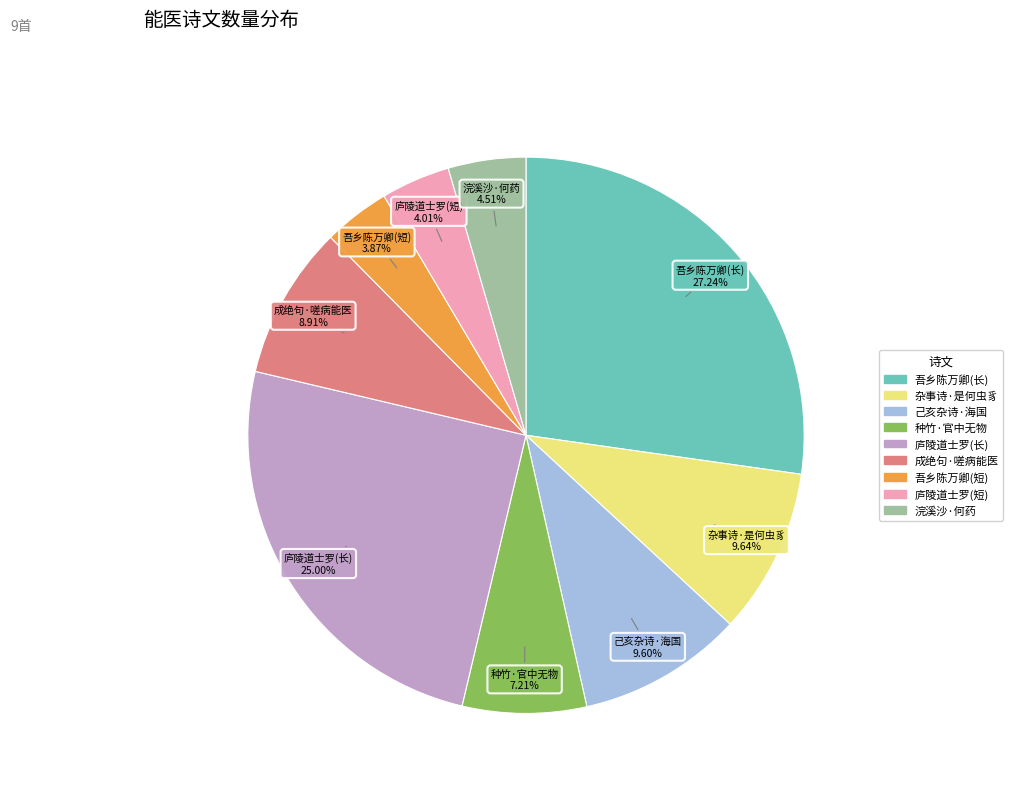

Does any single category account for the majority?

No